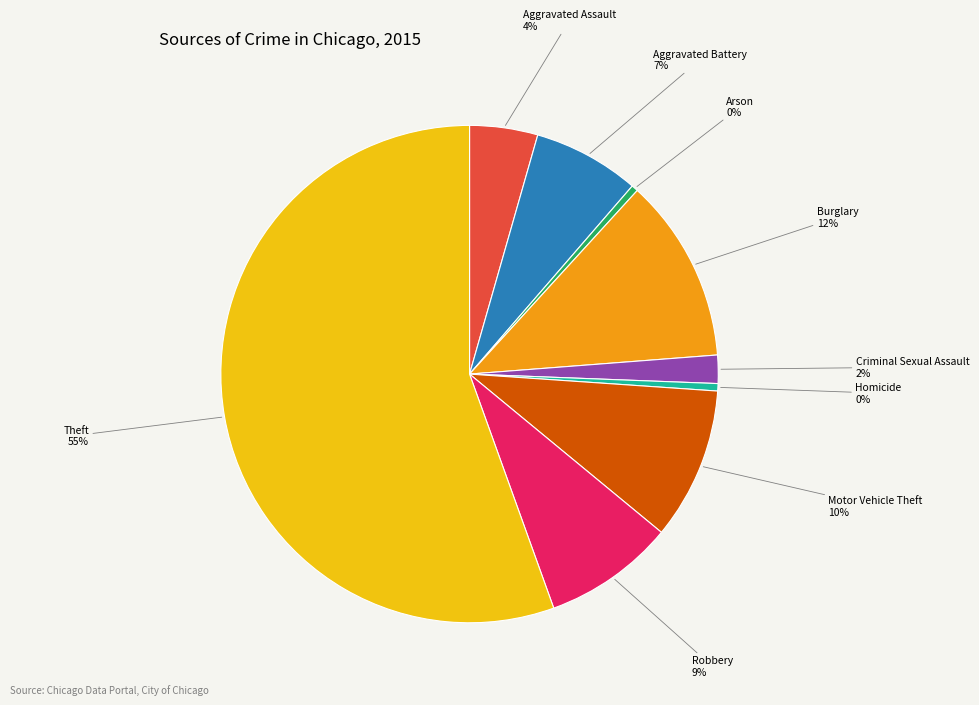

Does any single category account for the majority?

Yes